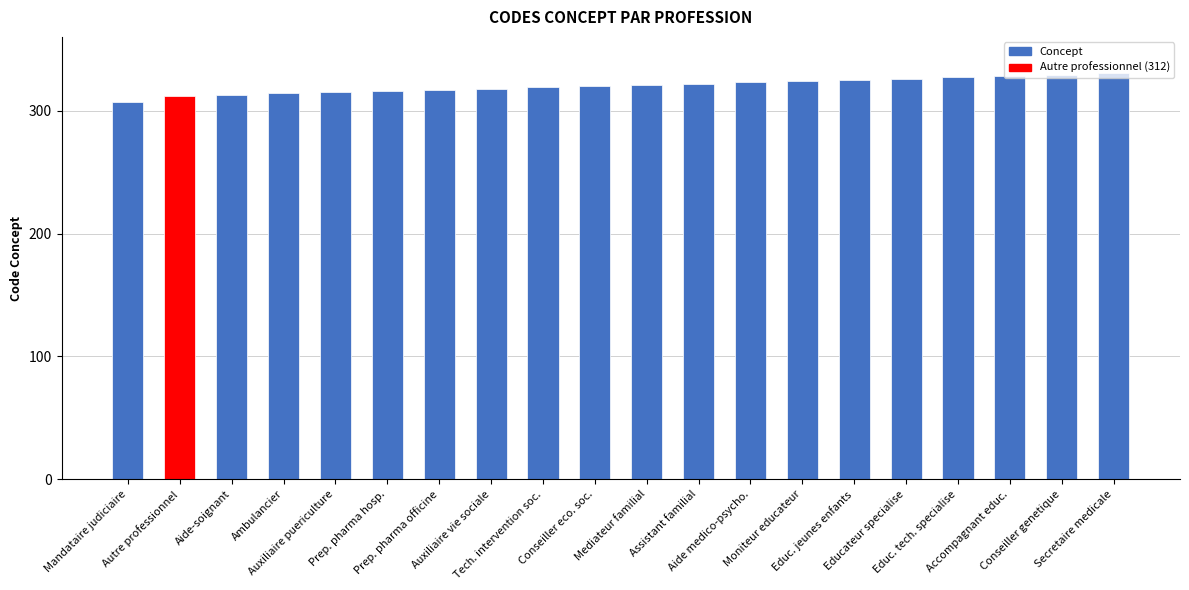

Does the chart contain any negative values?

No